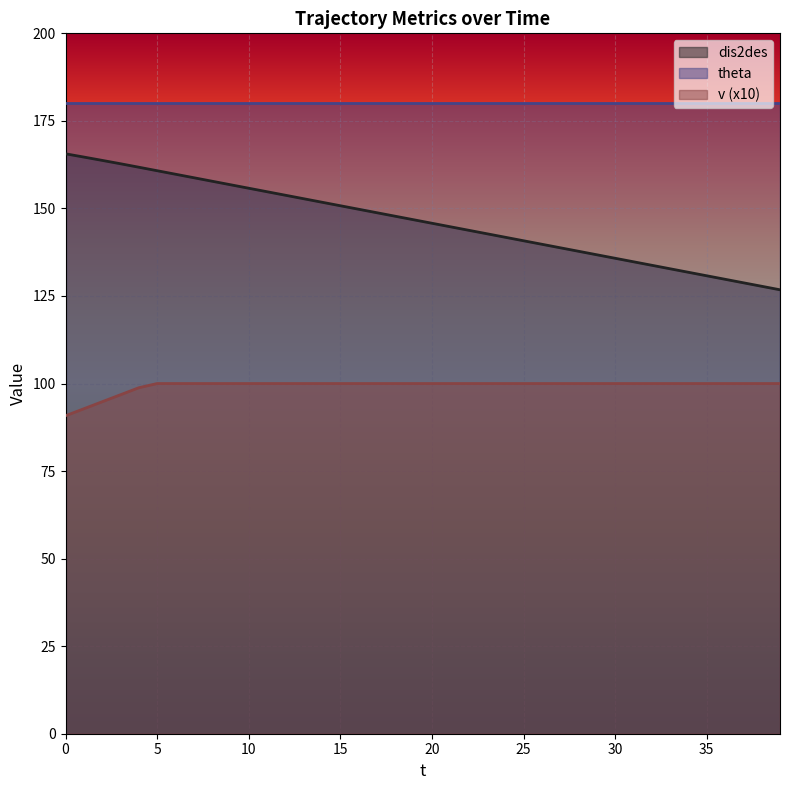

What is the total value across all series at 5?

440.8